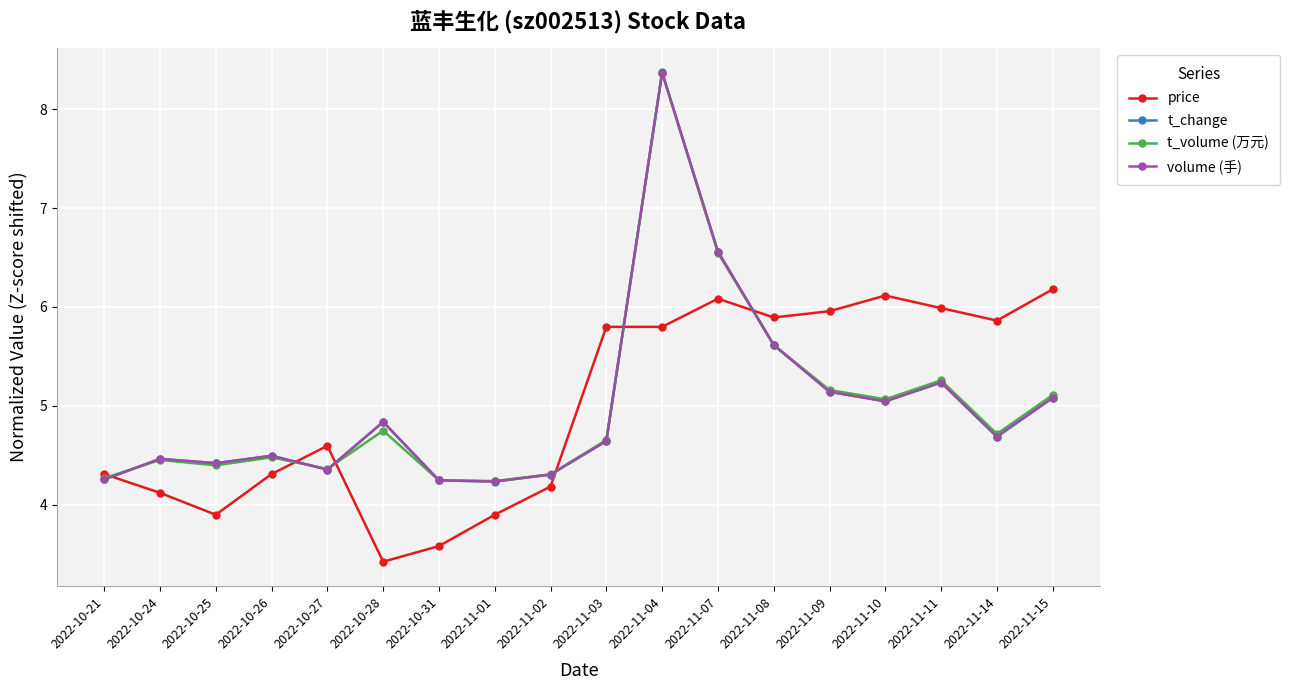

Which category has the highest value in the t_change series?

2022-11-04